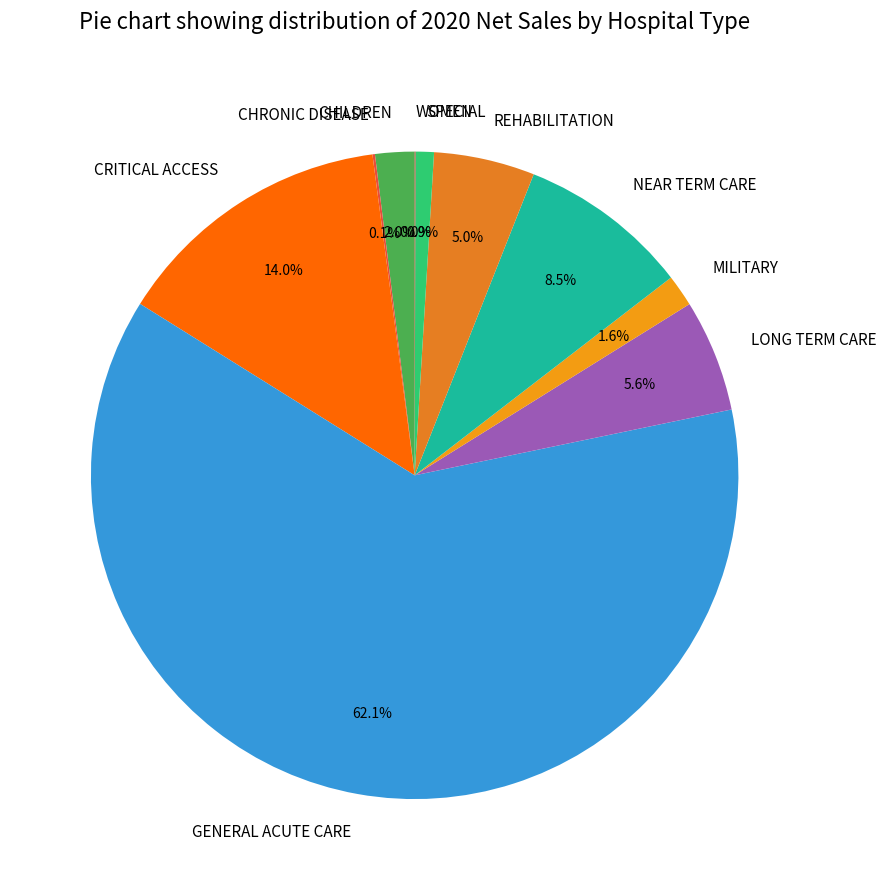

To the nearest percent, what is the difference between the largest and smallest slice percentages?

62%